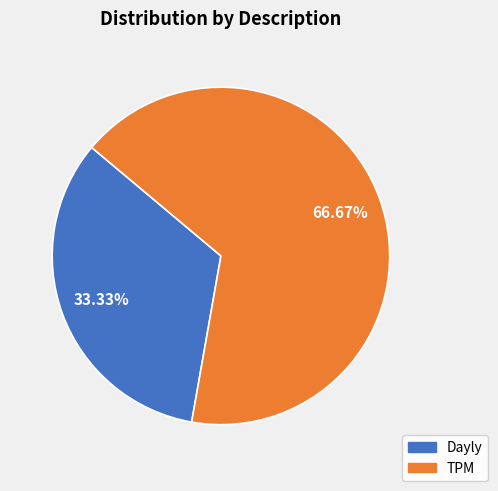

How many slices are in this pie chart?

2